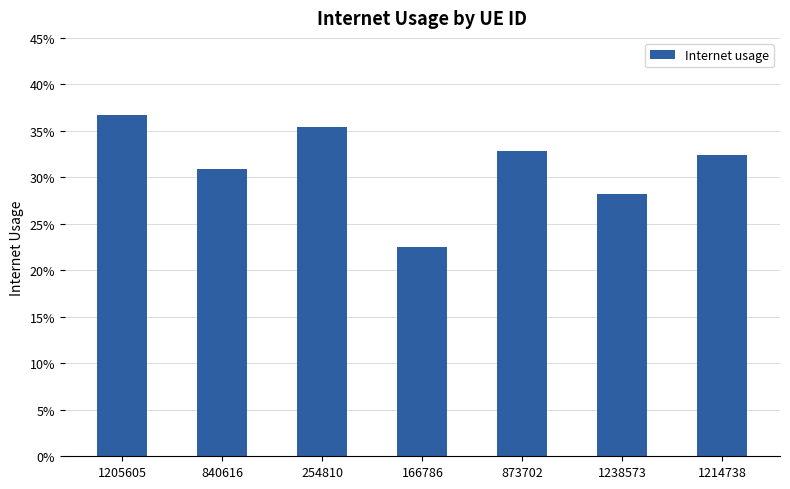

Does the chart contain any negative values?

No